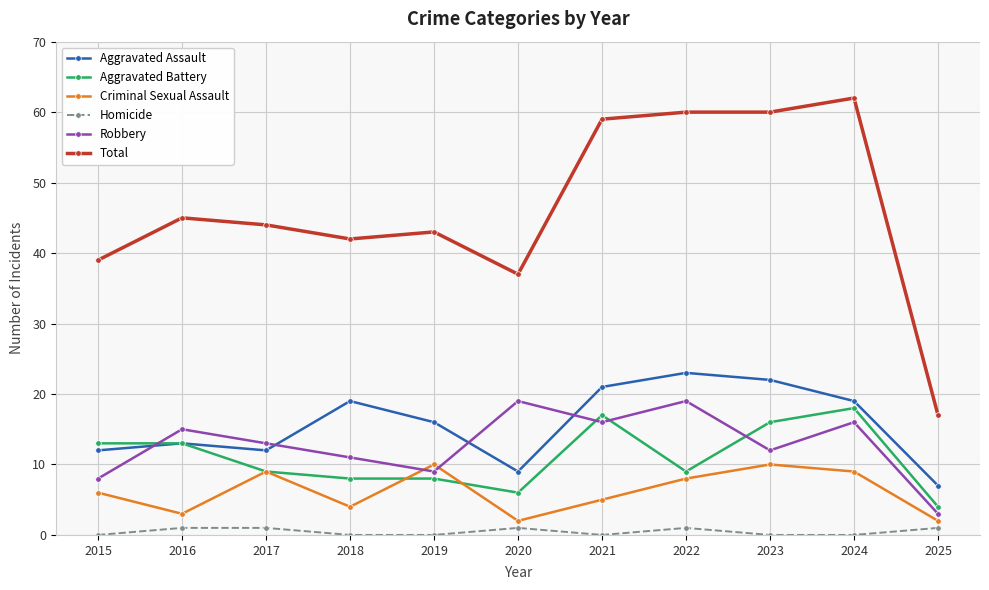

What is the sum of the Total values at 2016 and 2022?

105